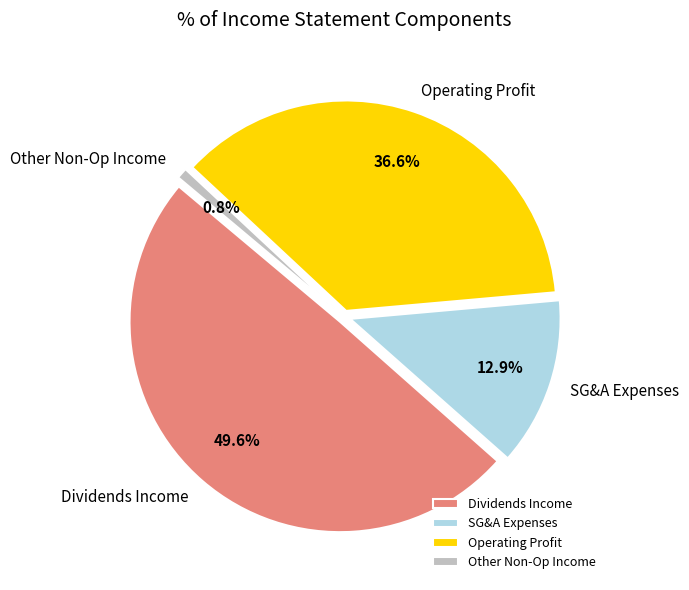

Count the number of slices in the pie.

4